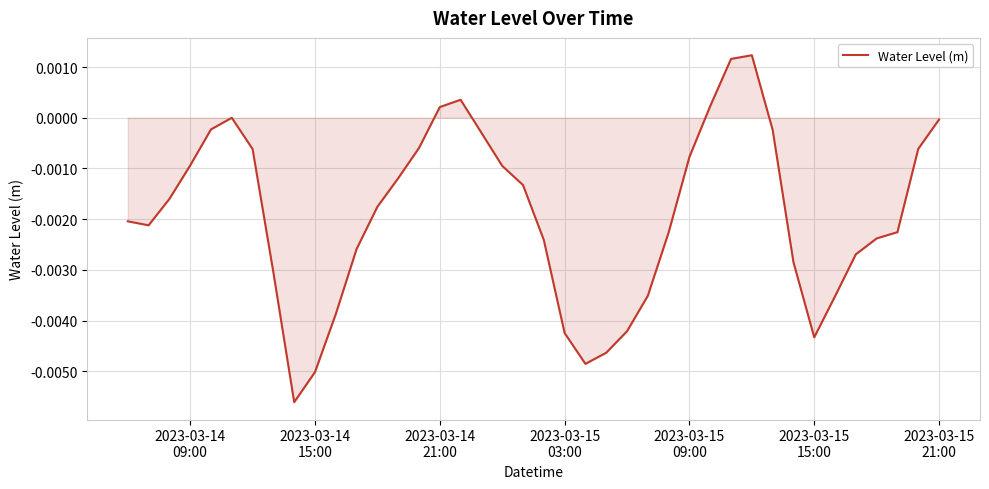

How many points are lower than both their immediate neighbors (excluding endpoints)?

4